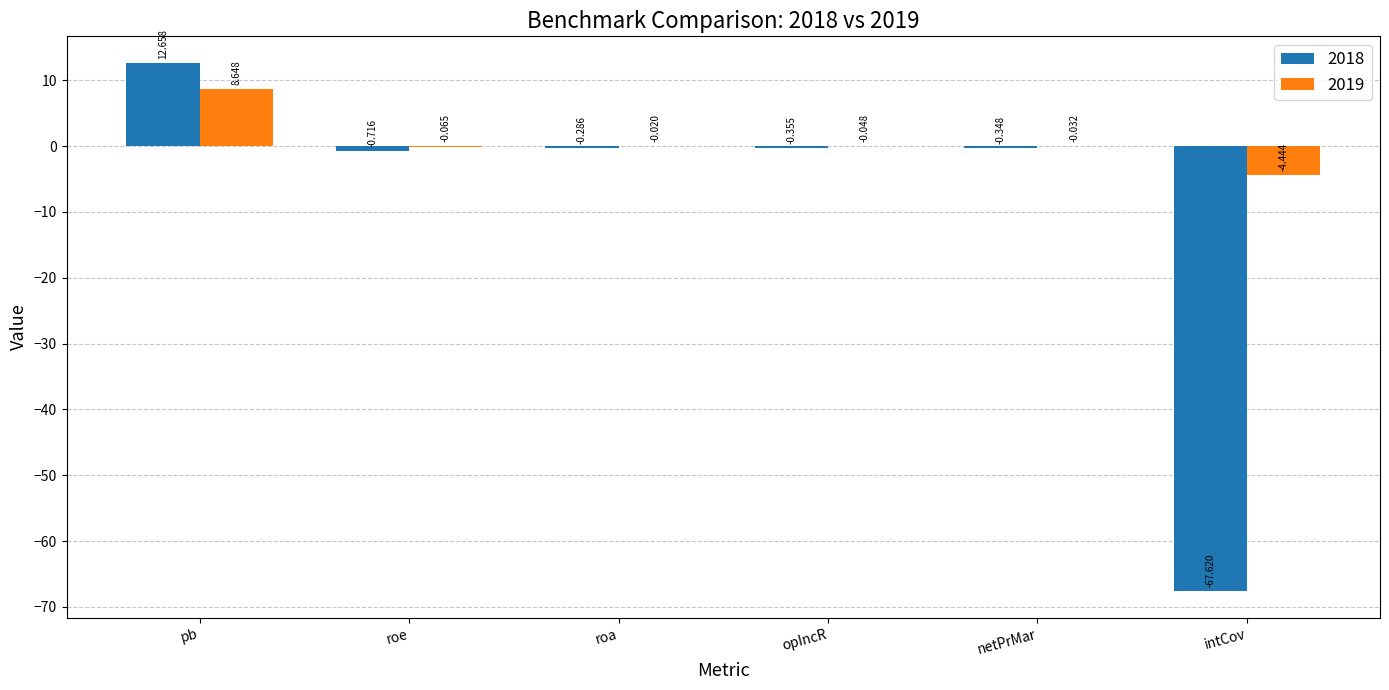

At which label is 2018 closest to -27?

roe